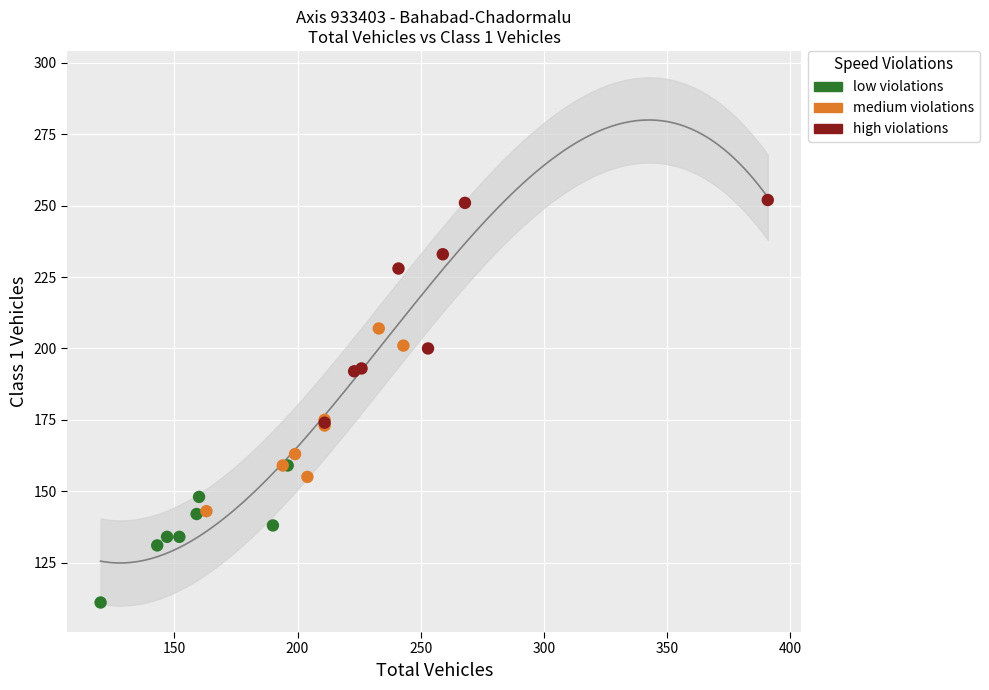

Which series contains the highest Y value?

high violations